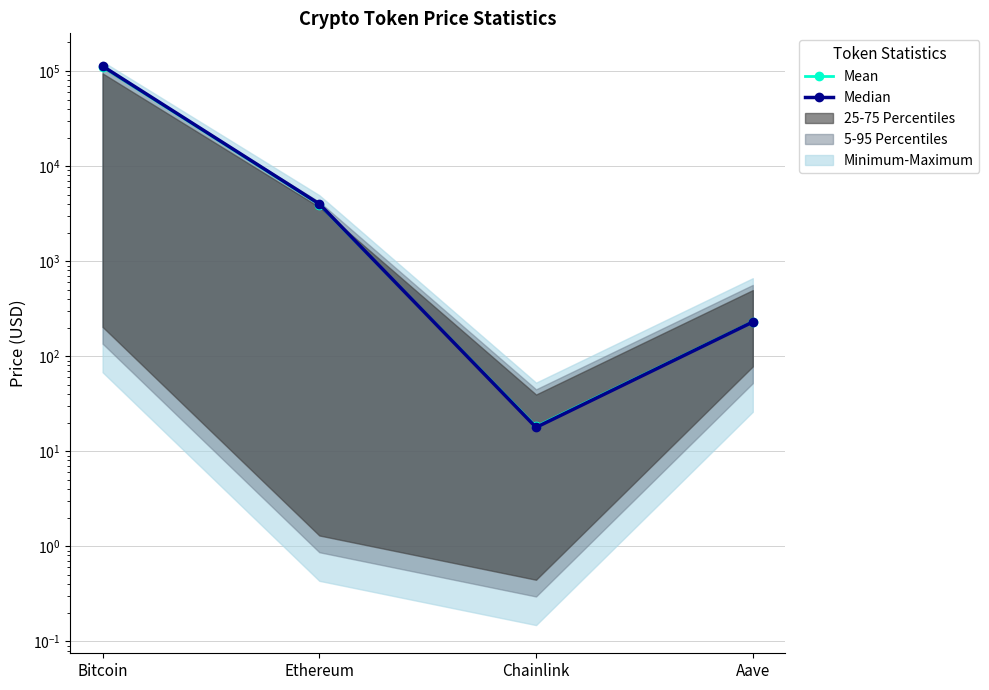

What is the sum of the Mean values at Chainlink and Bitcoin?

110889.2